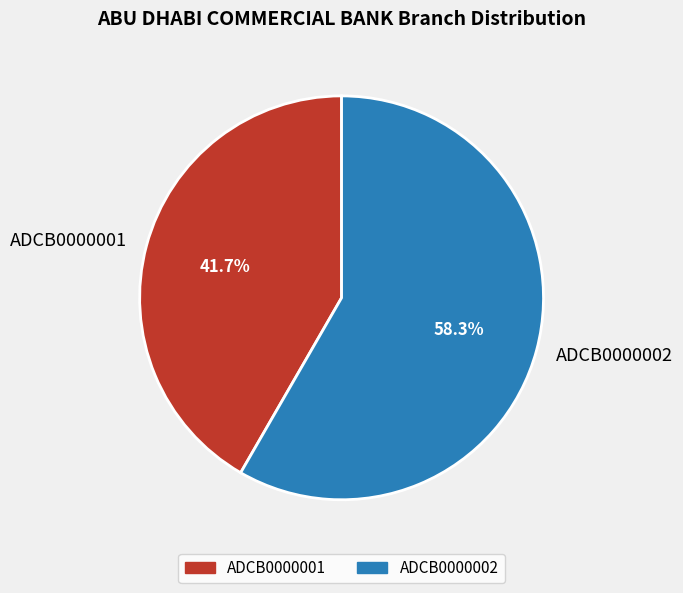

Is the sum of ADCB0000002 and ADCB0000001 greater than half?

Yes